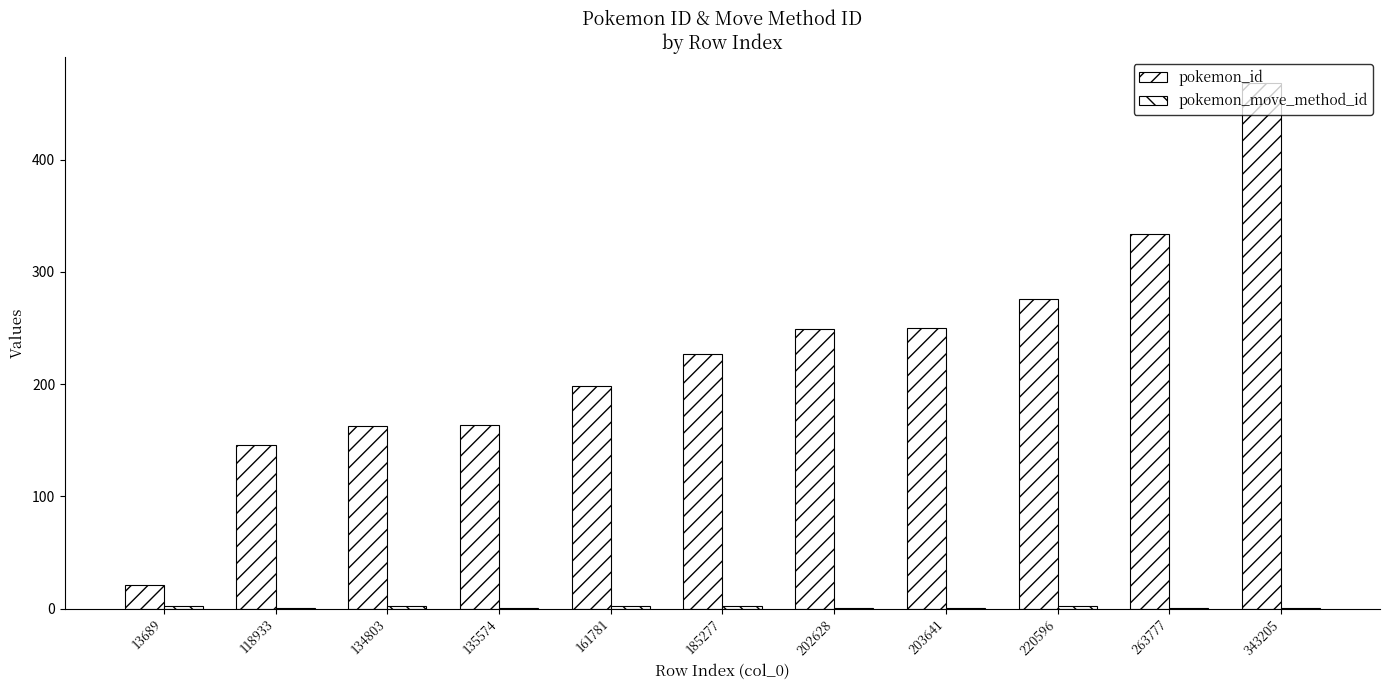

Count the number of data series in this chart.

2